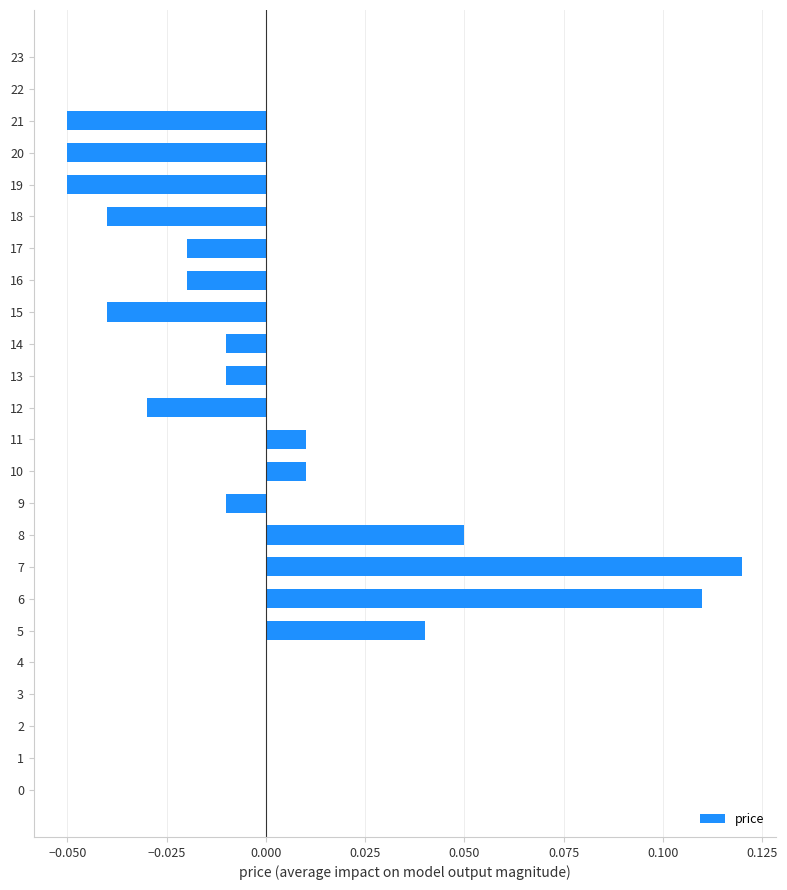

Which has a higher value, 13 or 6?

6